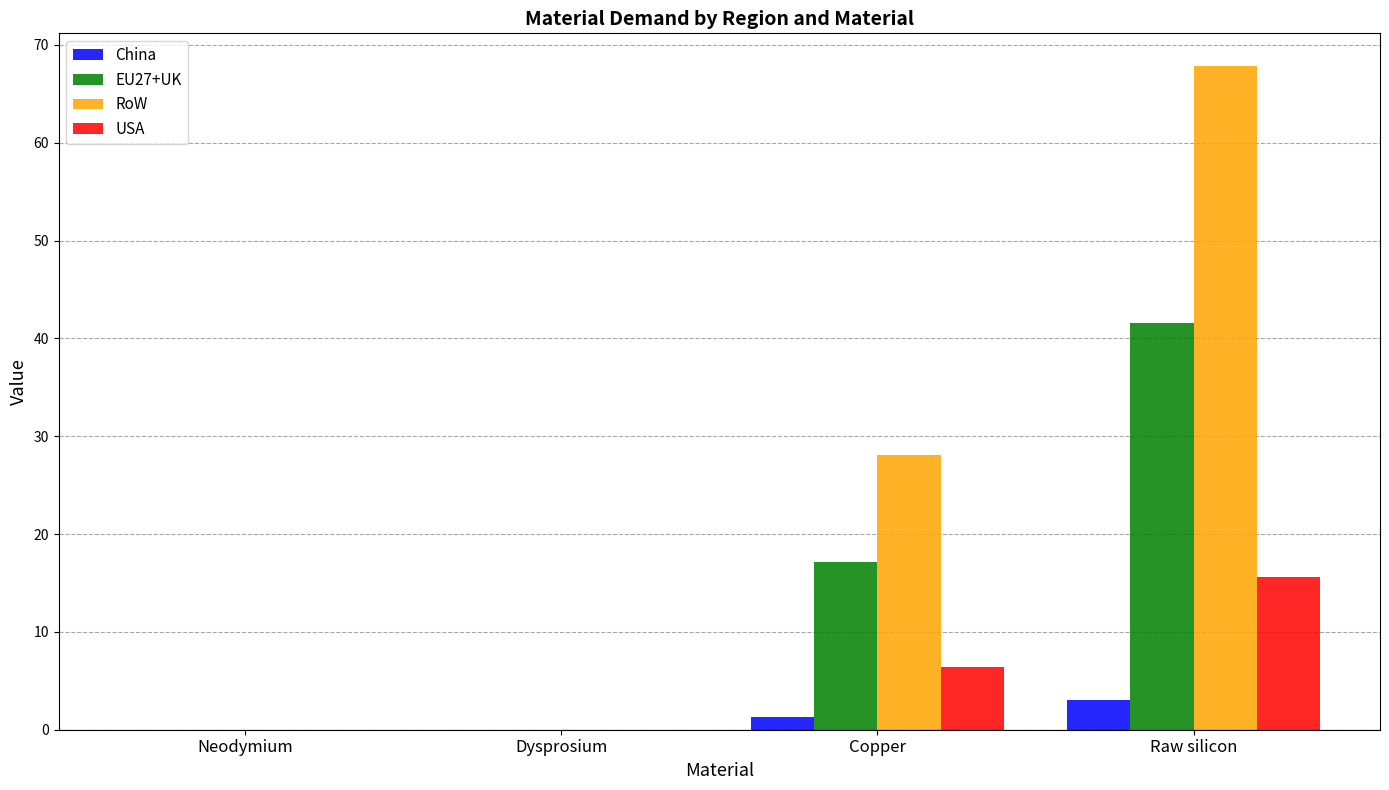

Between Copper and Raw silicon, which series saw the biggest shift?

RoW